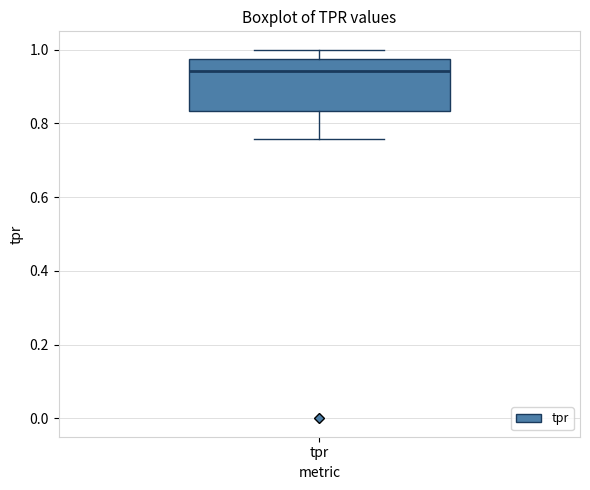

Transcribe this box plot: give where the median line is, the range the box spans, and where the two whiskers end, as read against the y-axis. The values are not printed on the chart, so give them approximately, as read against the axis.

median 0.94, box 0.84 to 0.98, whiskers 0.76 to 1.00